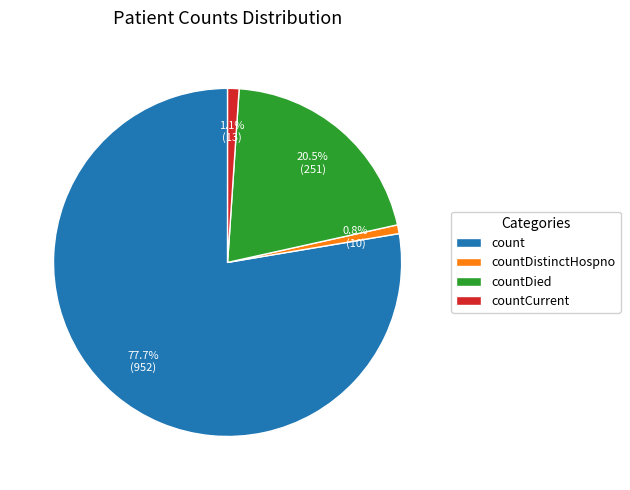

Approximately how many times larger is the value at countDied compared to count?

0.3